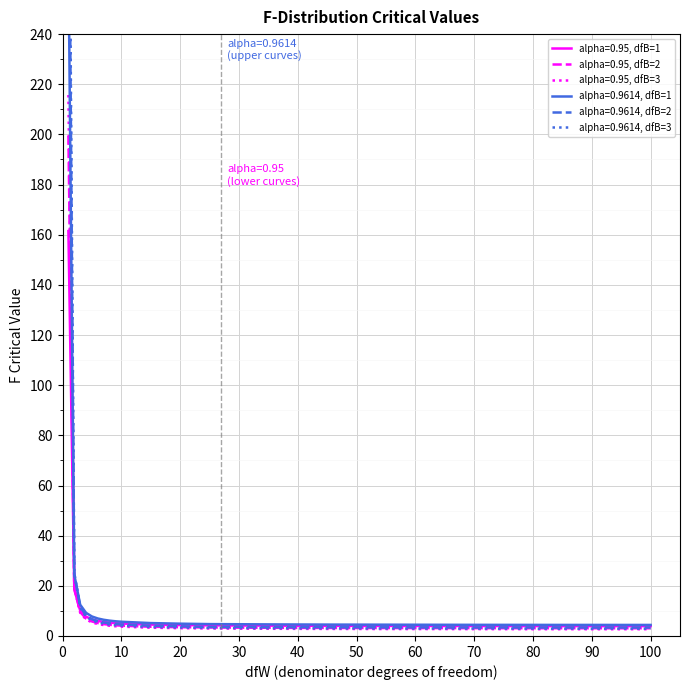

Rank the series at 100 from highest to lowest value.

alpha=0.9614, dfB=1, alpha=0.95, dfB=1, alpha=0.9614, dfB=2, alpha=0.95, dfB=2, alpha=0.9614, dfB=3, alpha=0.95, dfB=3